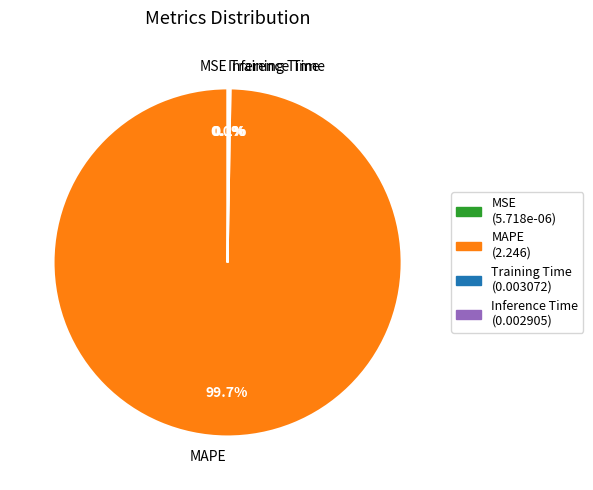

What percentage is the MAPE slice, to the nearest percent?

100%